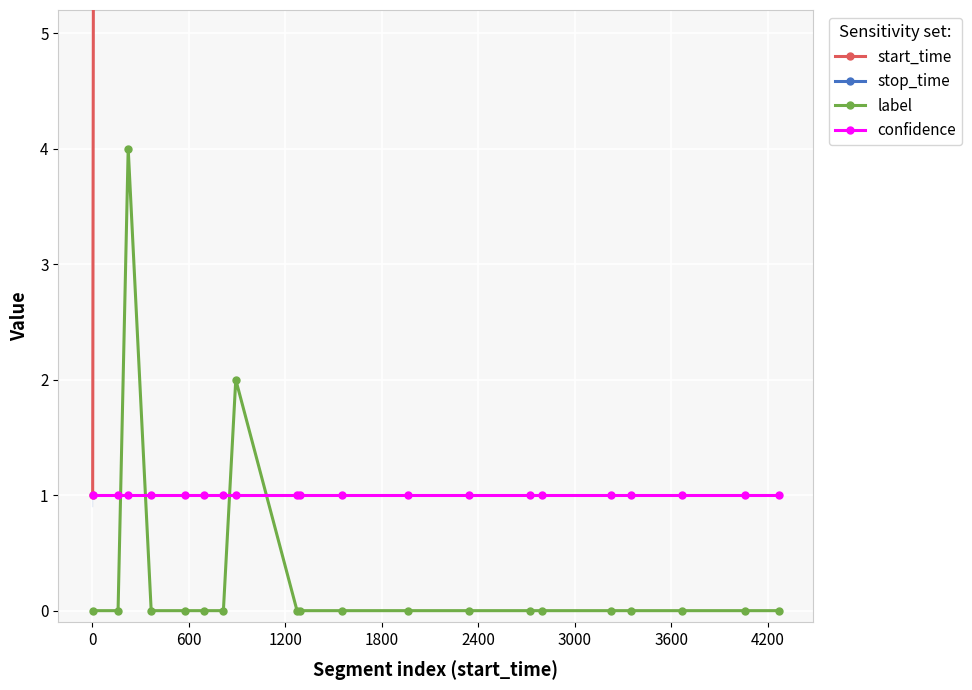

True or false: confidence and start_time cross at least once.

False